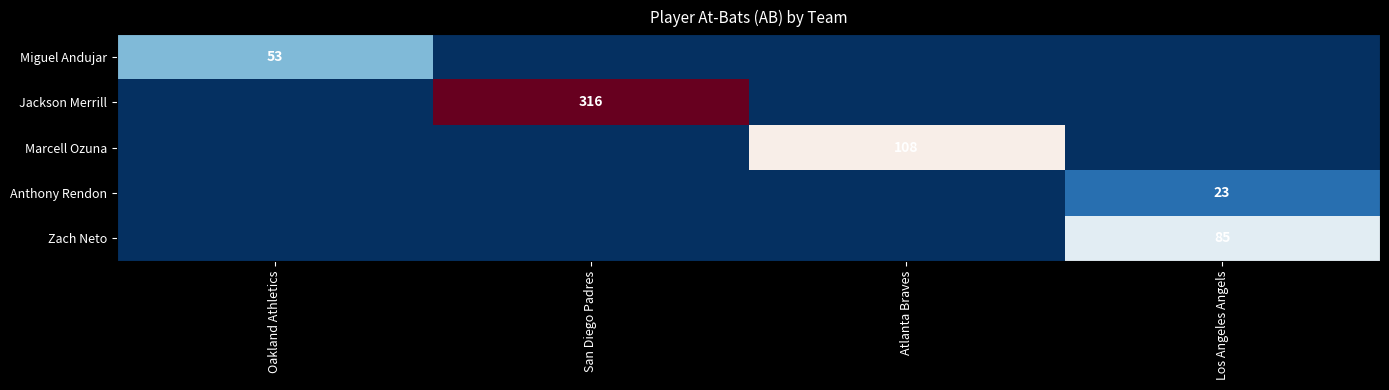

Is it true that Miguel Andujar equals 53 at Oakland Athletics?

True